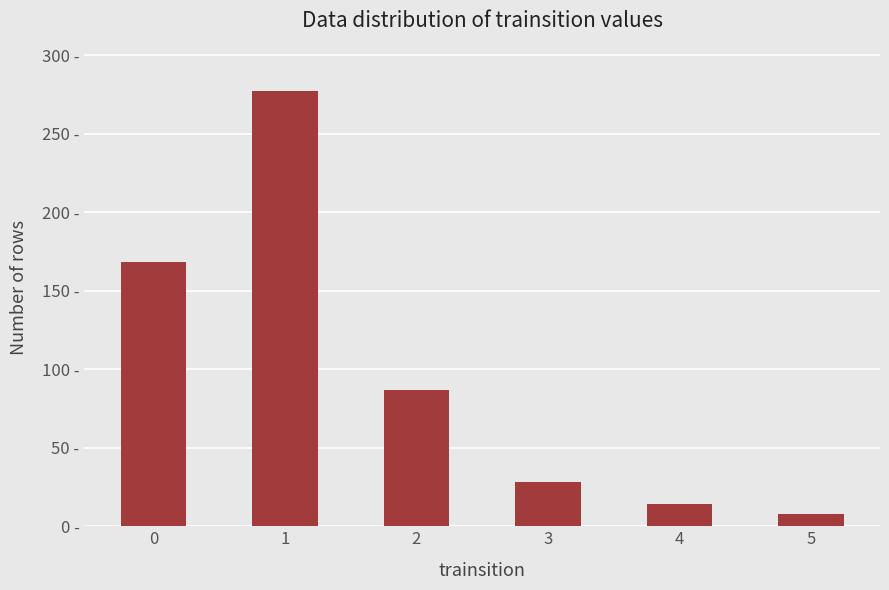

Between 5 and 2, which is larger?

2